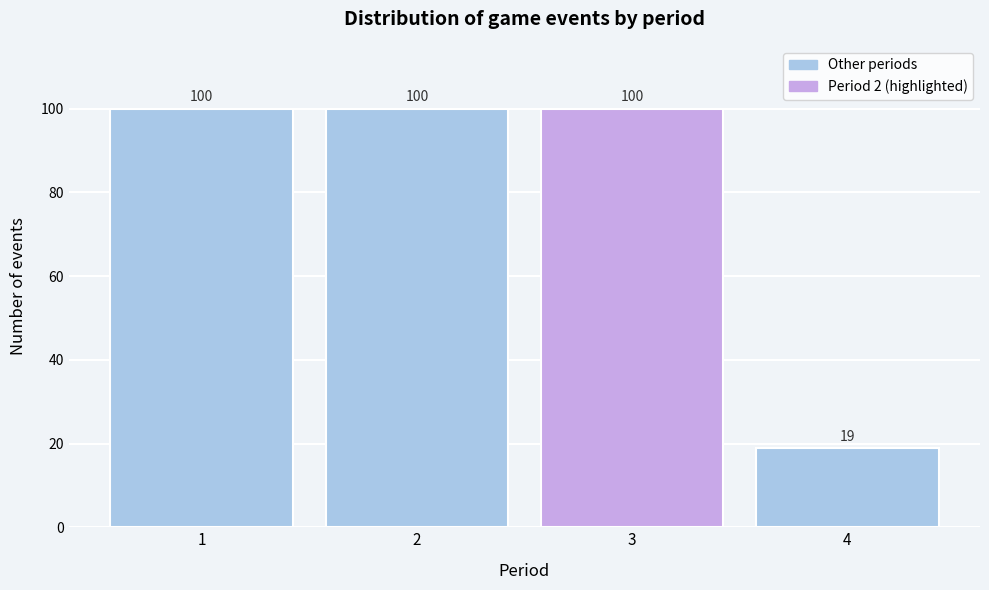

Reading left to right, extract all data points from this chart.

100	100	100	19